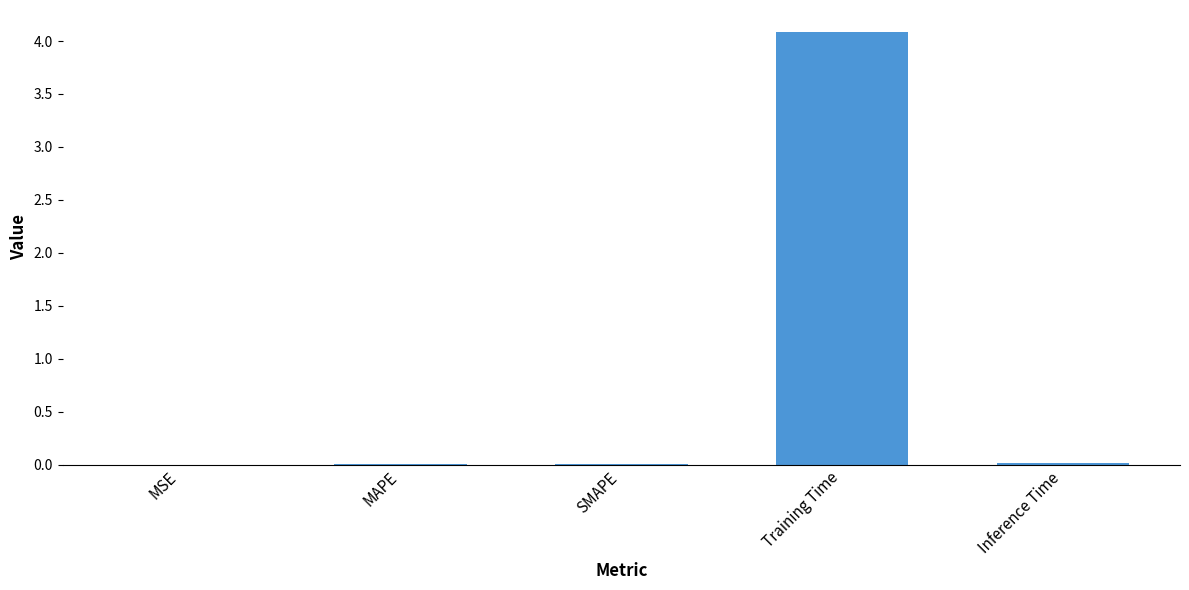

What is the sum of all values?

4.1